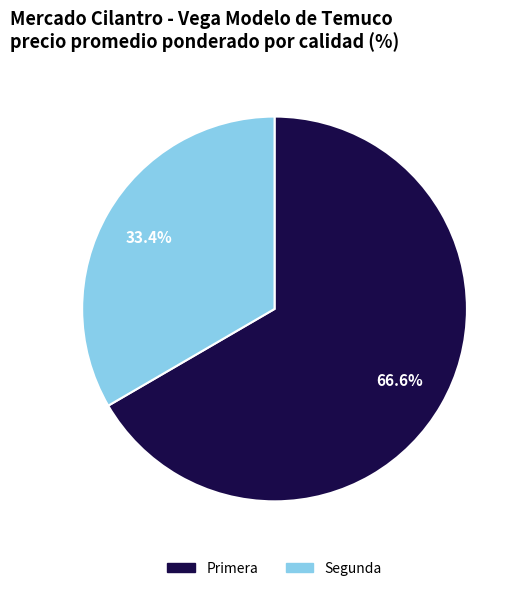

To the nearest percent, what is the average slice percentage?

50%